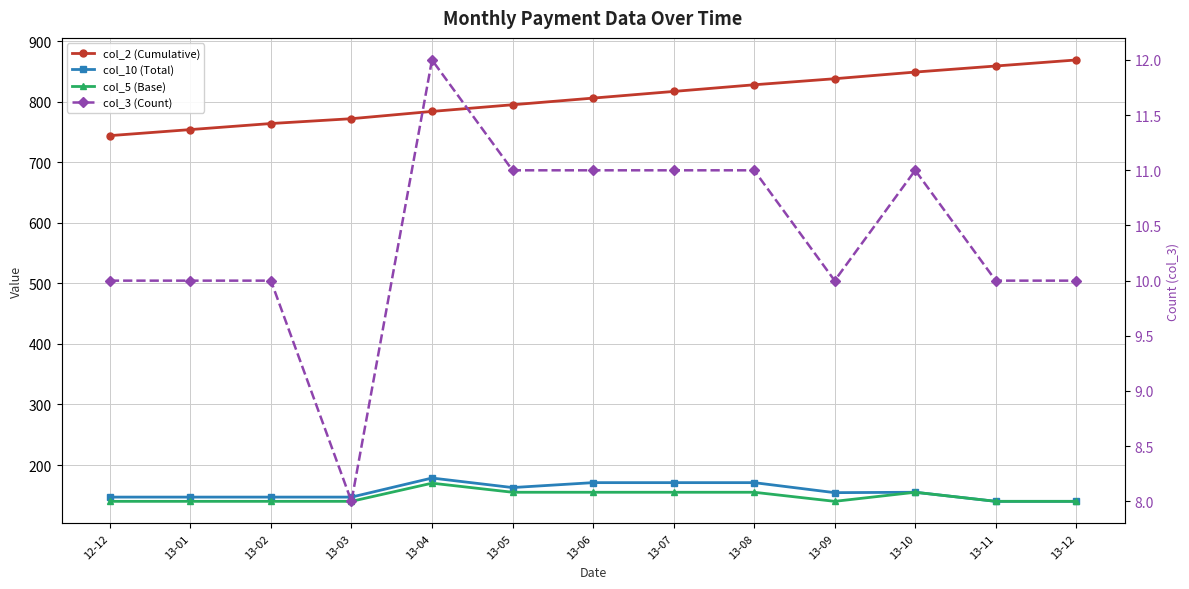

The col_2 (Cumulative) series shows 859.0 at 13-11. True or false?

True